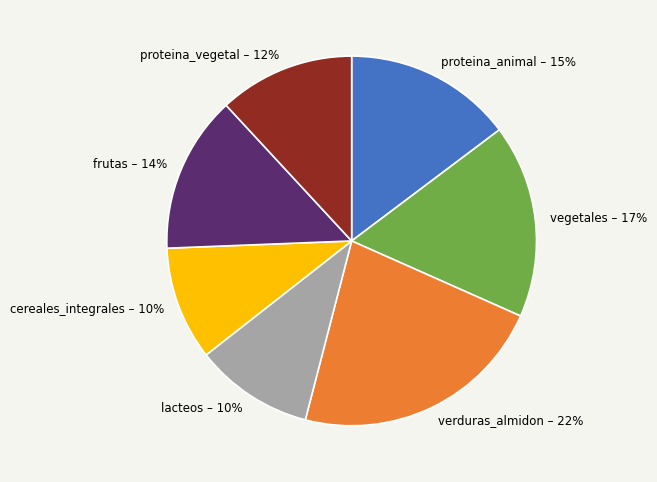

Which category has the biggest portion of the pie?

verduras_almidon